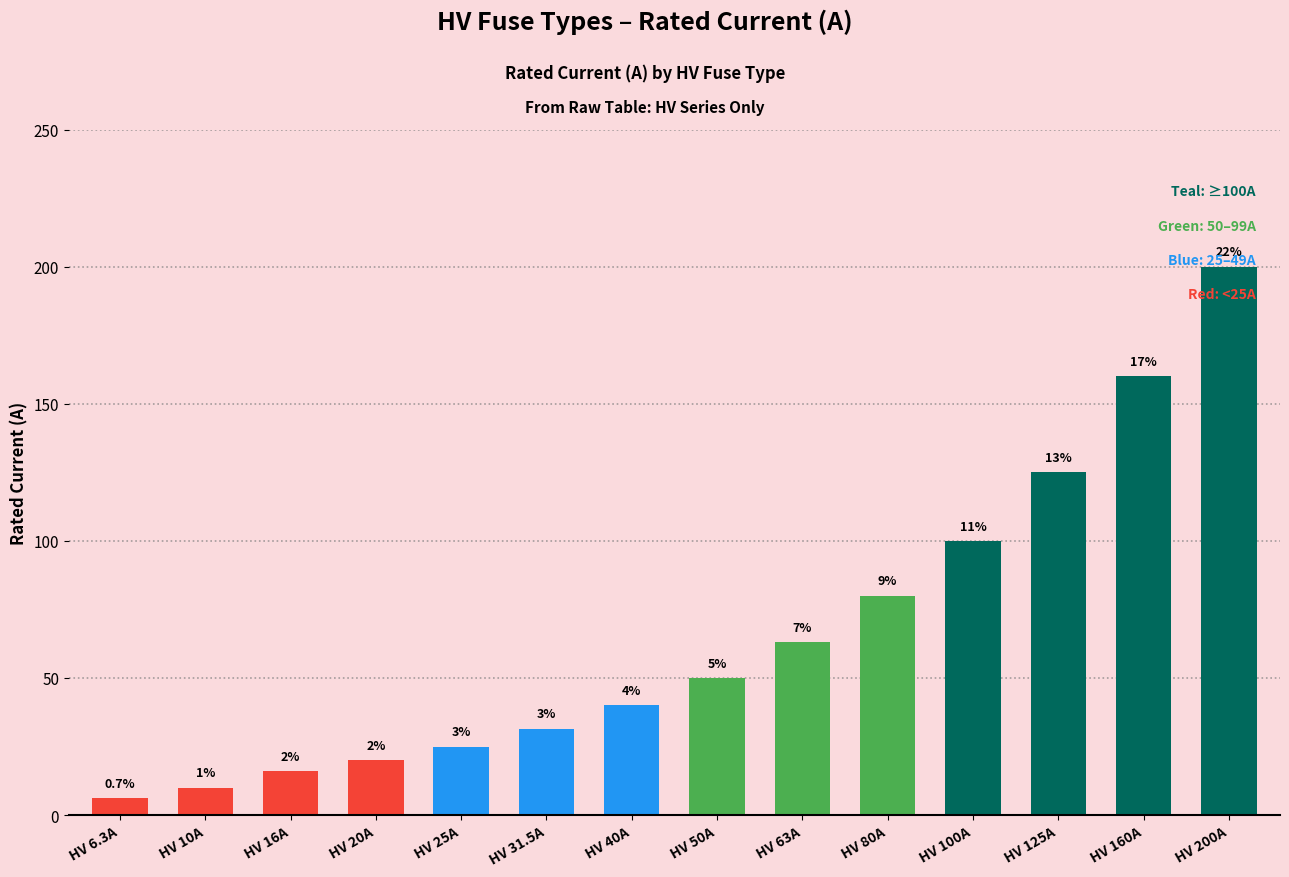

Reading left to right, list all the values displayed in this chart.

6.3	10.0	16.0	20.0	25.0	31.5	40.0	50.0	63.0	80.0	100.0	125.0	160.0	200.0